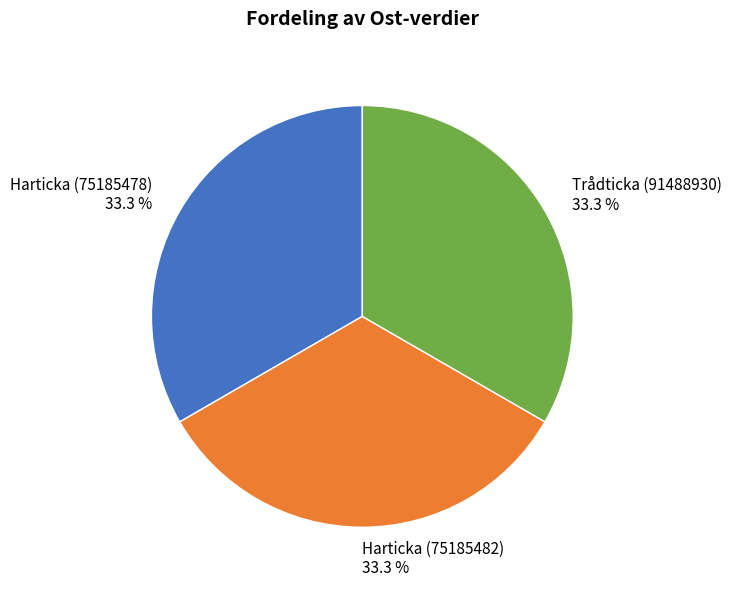

Approximately how many times larger is the value at Harticka (75185478) compared to Trådticka (91488930)?

1.0